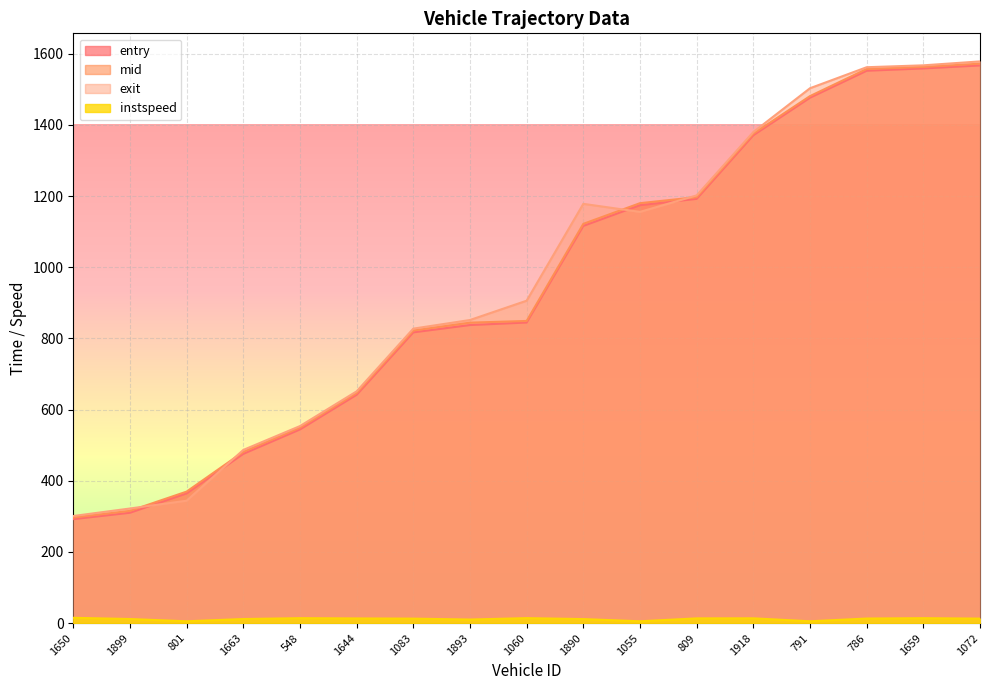

Which label corresponds to the largest value in the chart?

1072